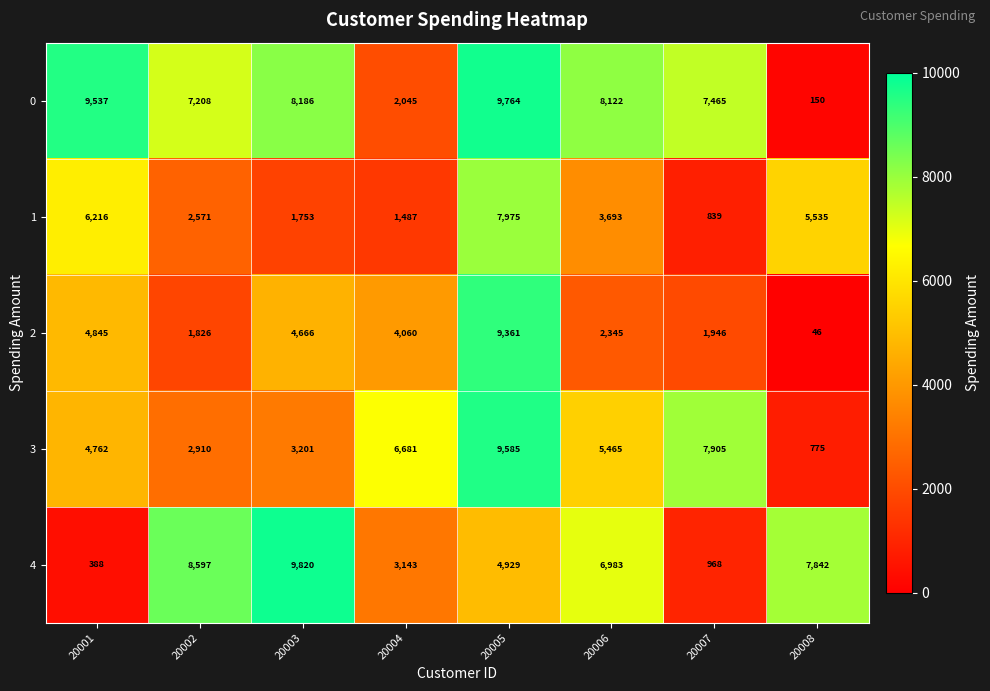

Which series changed the most between 20001 and 20004?

0